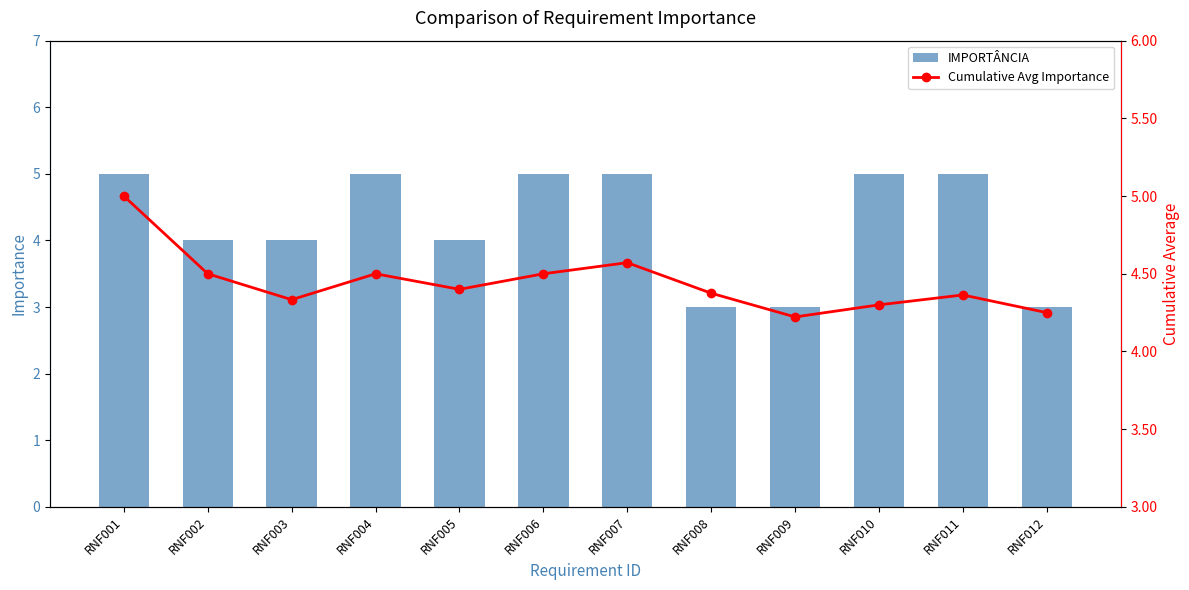

Does the chart contain any negative values?

No